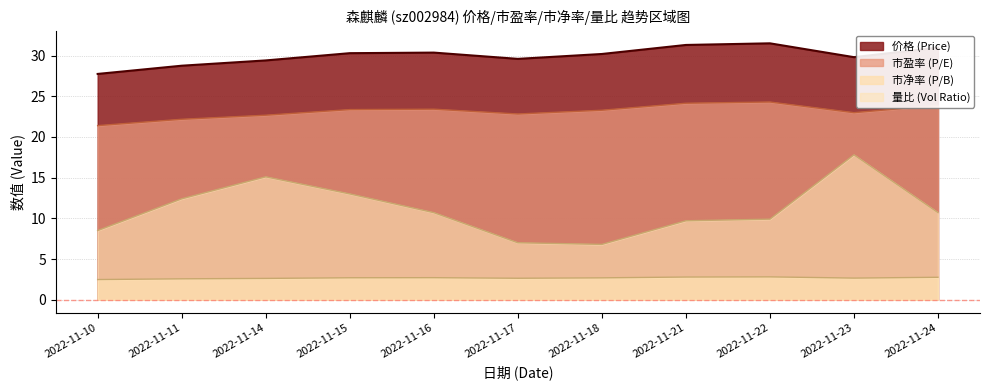

What is the difference between the highest and lowest values at 2022-11-21?

28.5